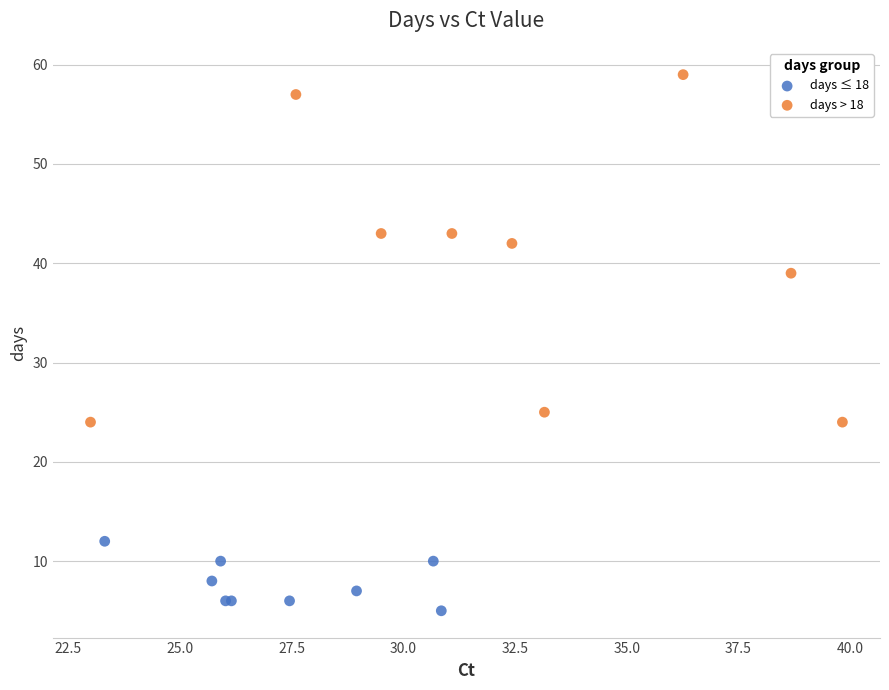

Which series reaches the minimum Y coordinate?

days ≤ 18